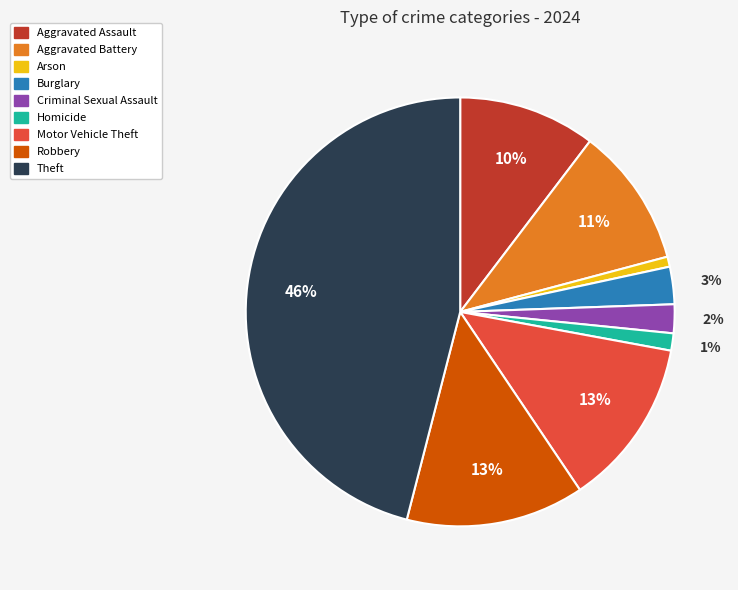

Between Homicide and Criminal Sexual Assault, which is larger?

Criminal Sexual Assault